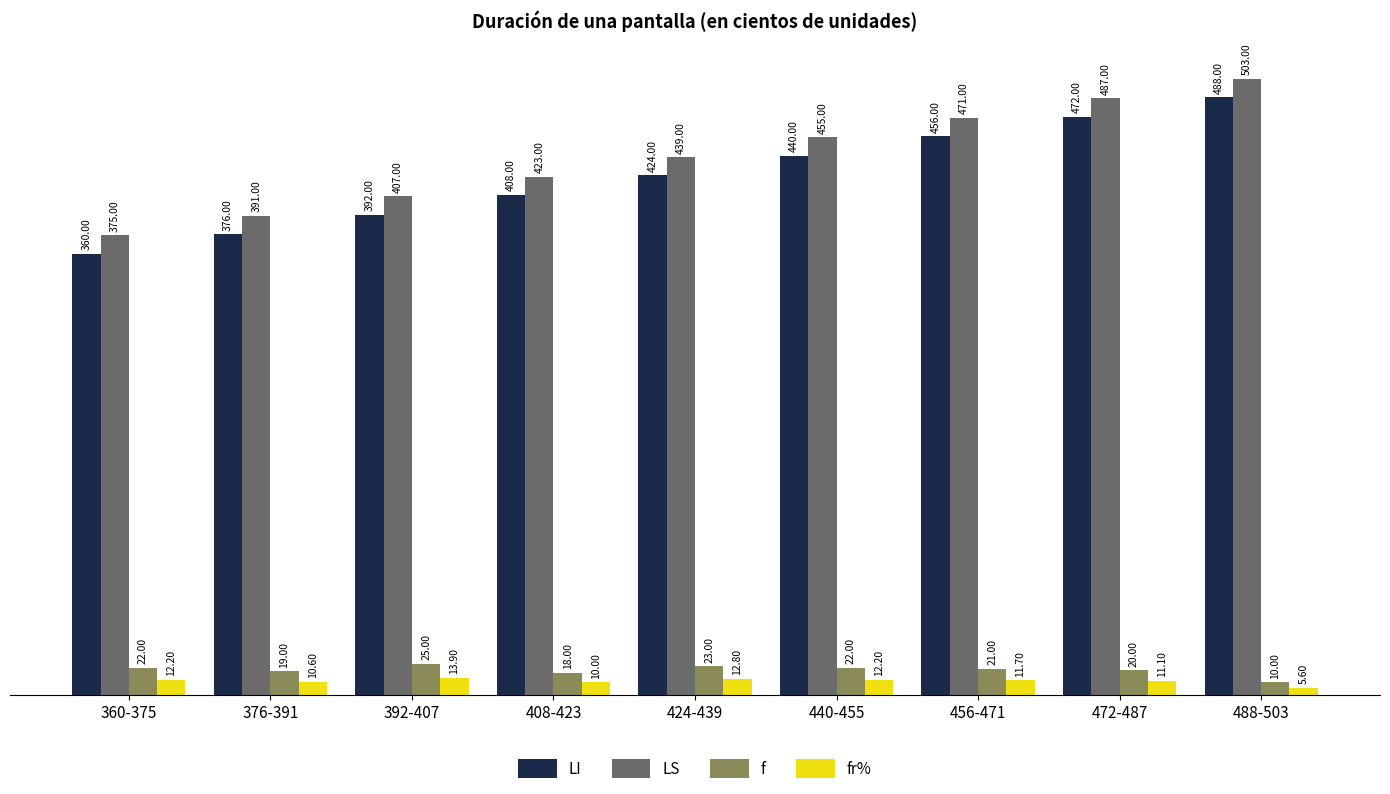

Count the number of data series in this chart.

4